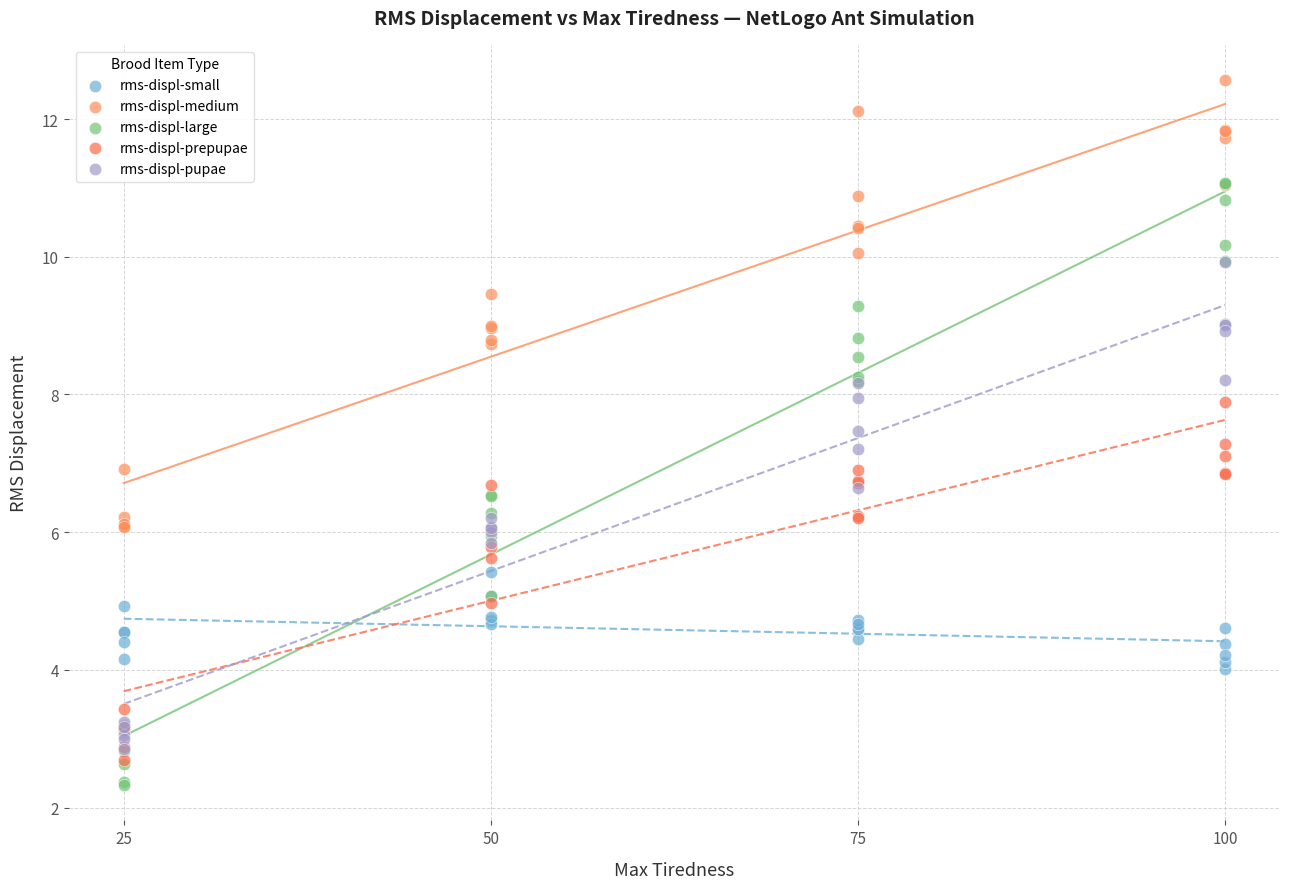

Which series has the largest Y range (max minus min)?

rms-displ-large